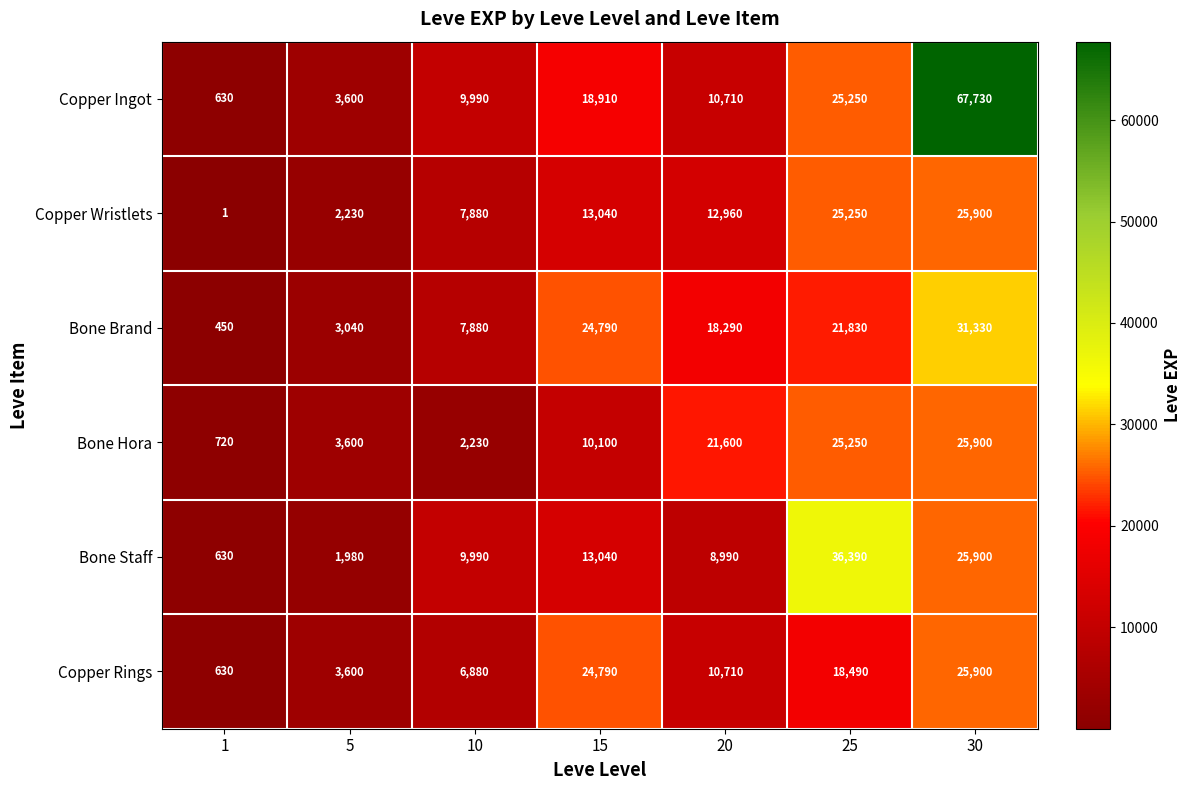

Which series has the largest total across all categories?

Copper Ingot